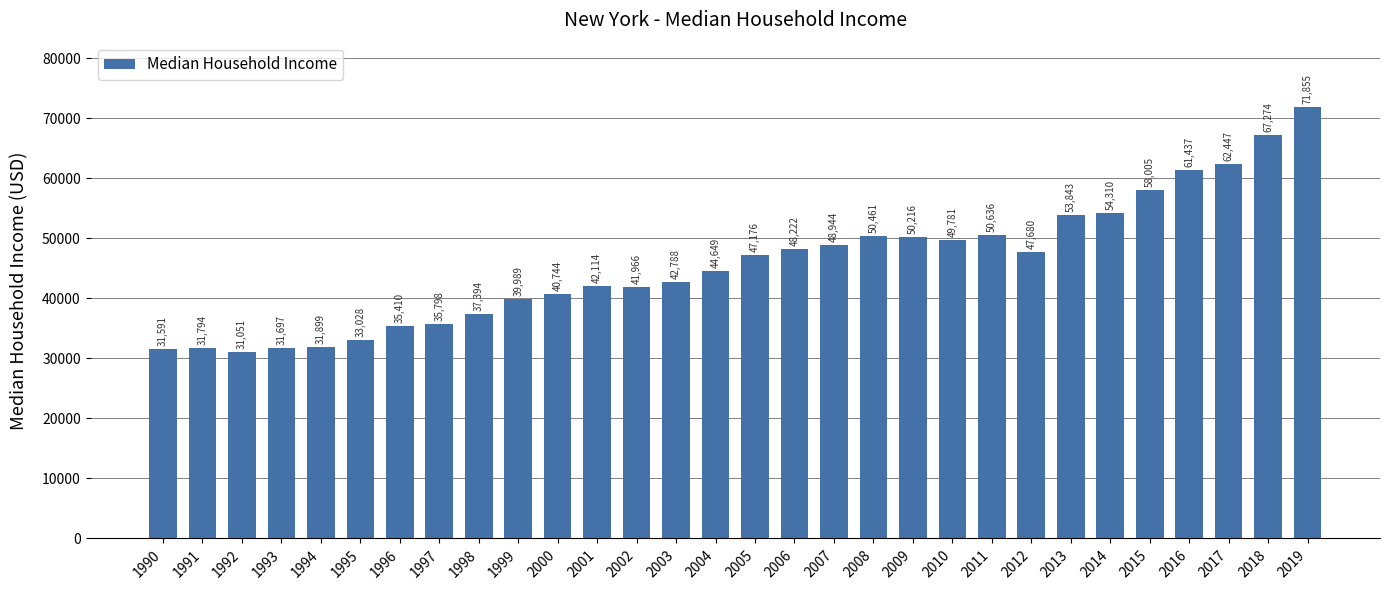

List the labels in order of value, largest first.

2019, 2018, 2017, 2016, 2015, 2014, 2013, 2011, 2008, 2009, 2010, 2007, 2006, 2012, 2005, 2004, 2003, 2001, 2002, 2000, 1999, 1998, 1997, 1996, 1995, 1994, 1991, 1993, 1990, 1992